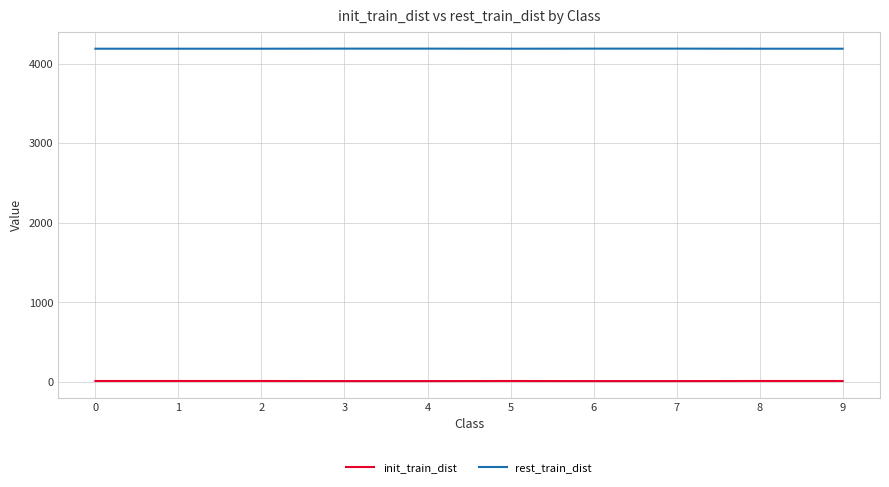

The rest_train_dist series shows 4188 at 4. True or false?

True